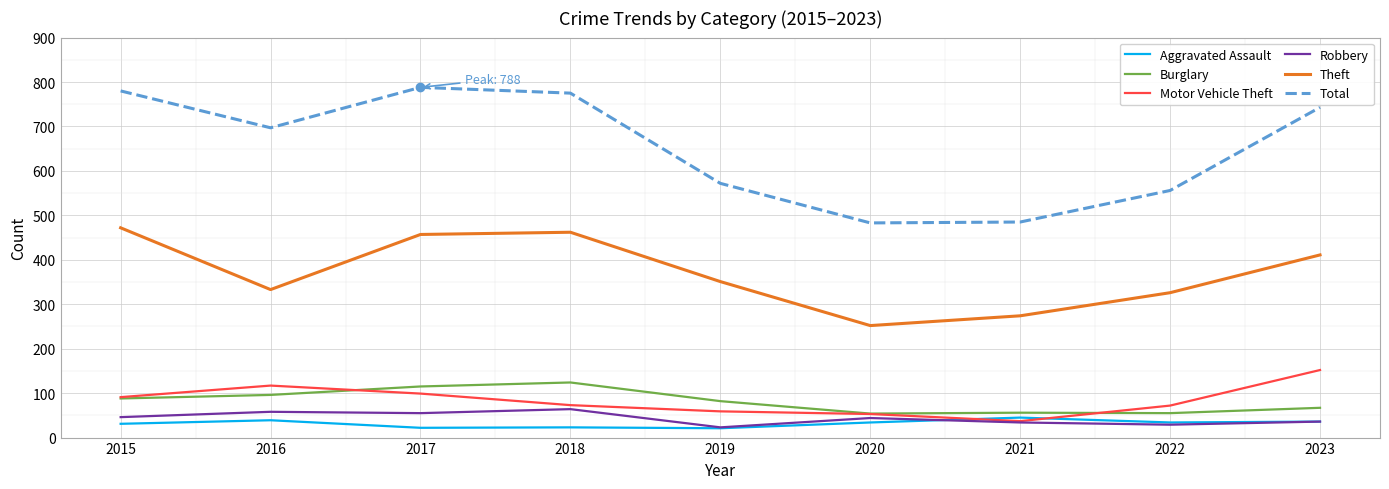

What is the maximum value shown in the chart?

788